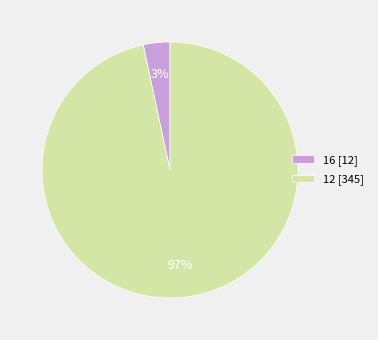

To the nearest percent, what percentage of the pie is 12?

97%